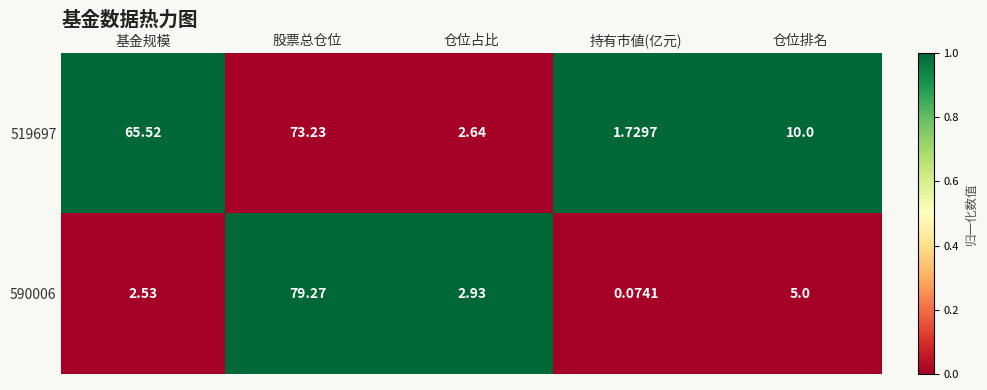

At which category is the sum across all series the highest?

股票总仓位